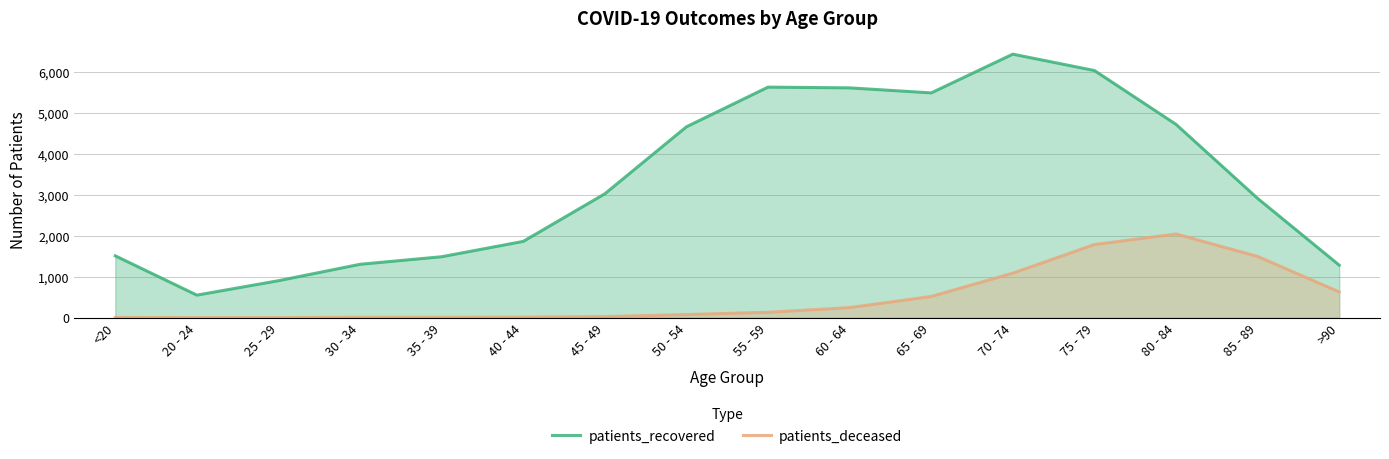

What is the difference between the maximum and minimum values in the patients_recovered series?

5892